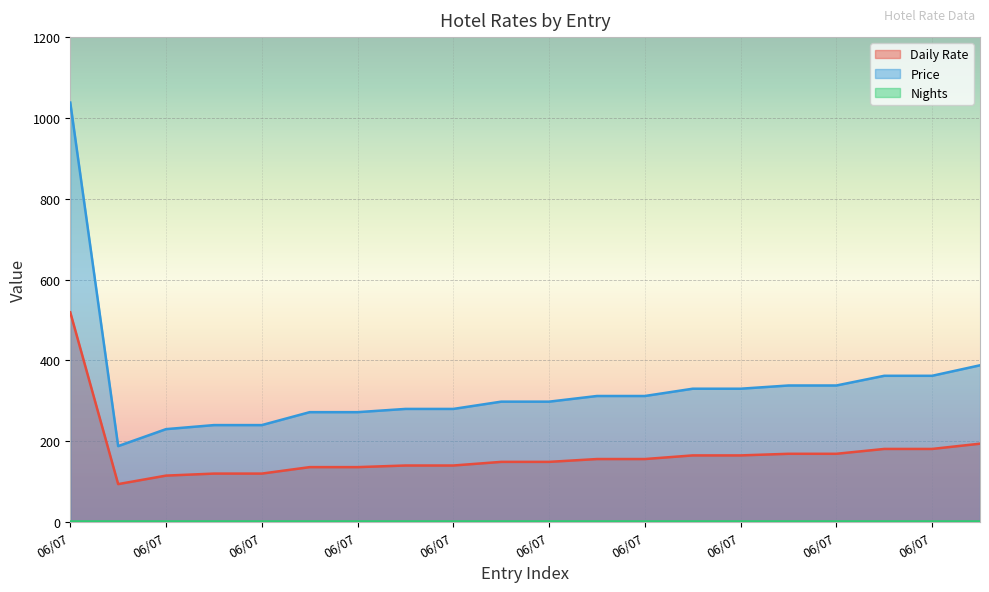

What value does the Daily Rate series have at 06/07?

165